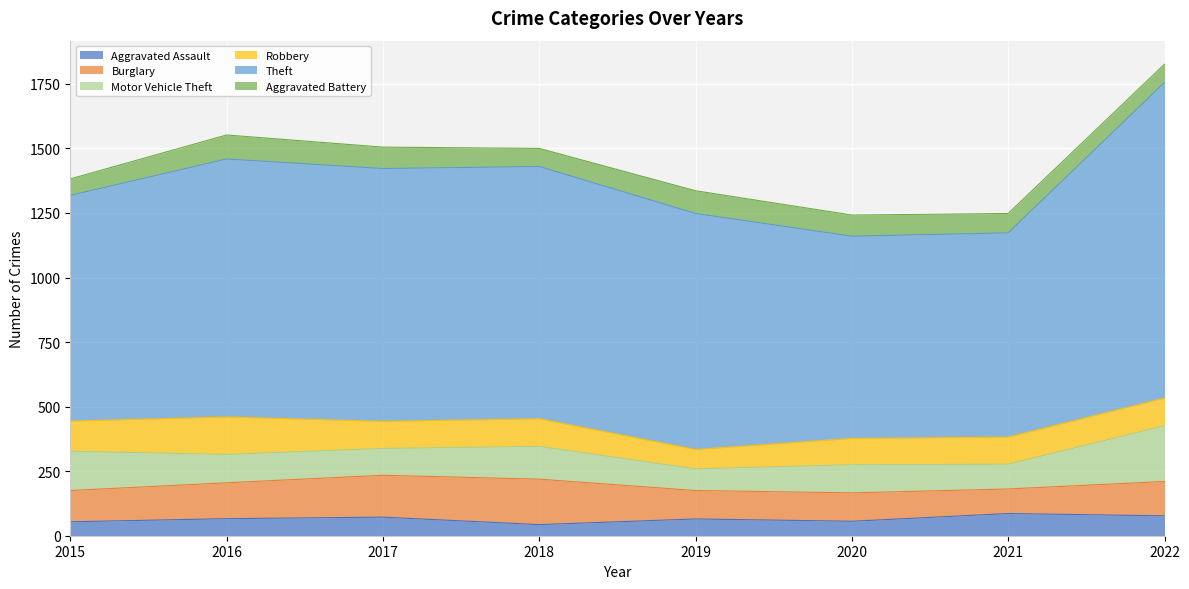

How many lines are shown in the chart?

6